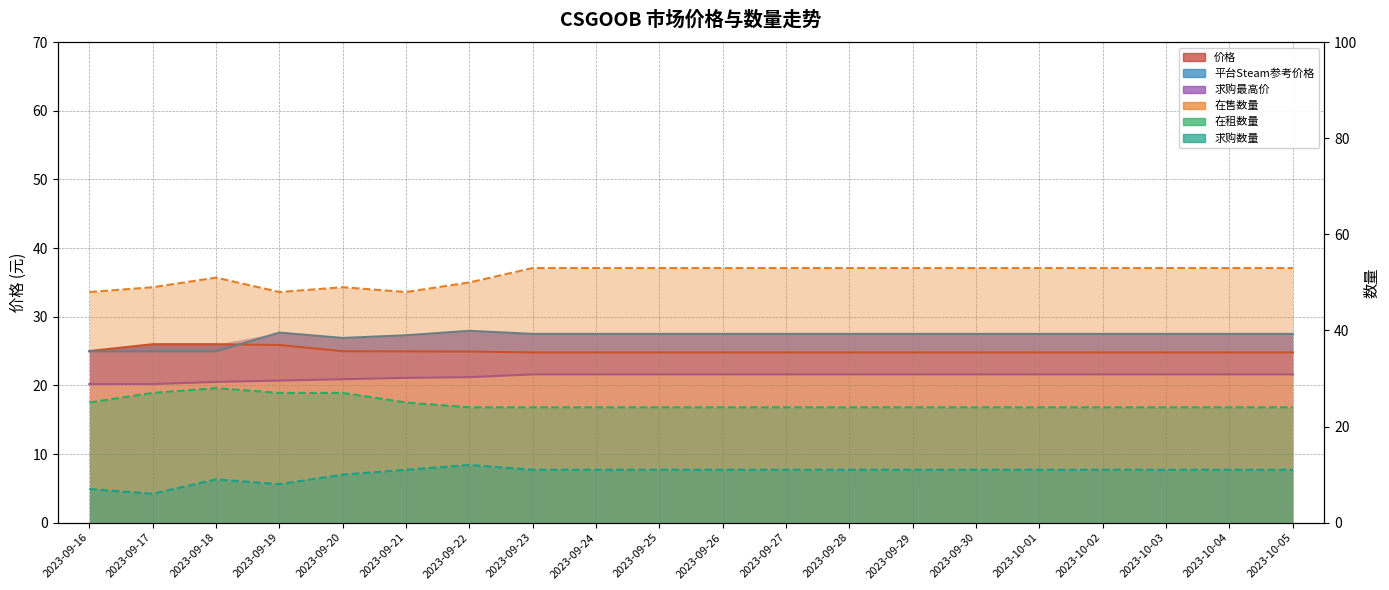

How many data points in 求购数量 are less than 11?

5